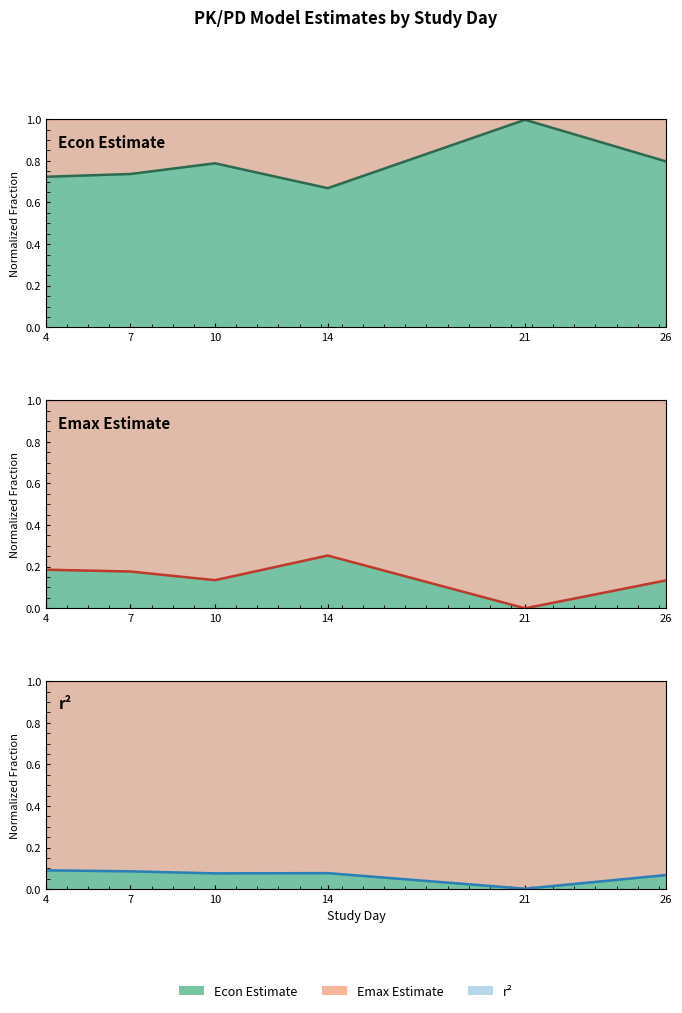

In Econ Estimate line, how many points are lower than both neighbors (excluding endpoints)?

1